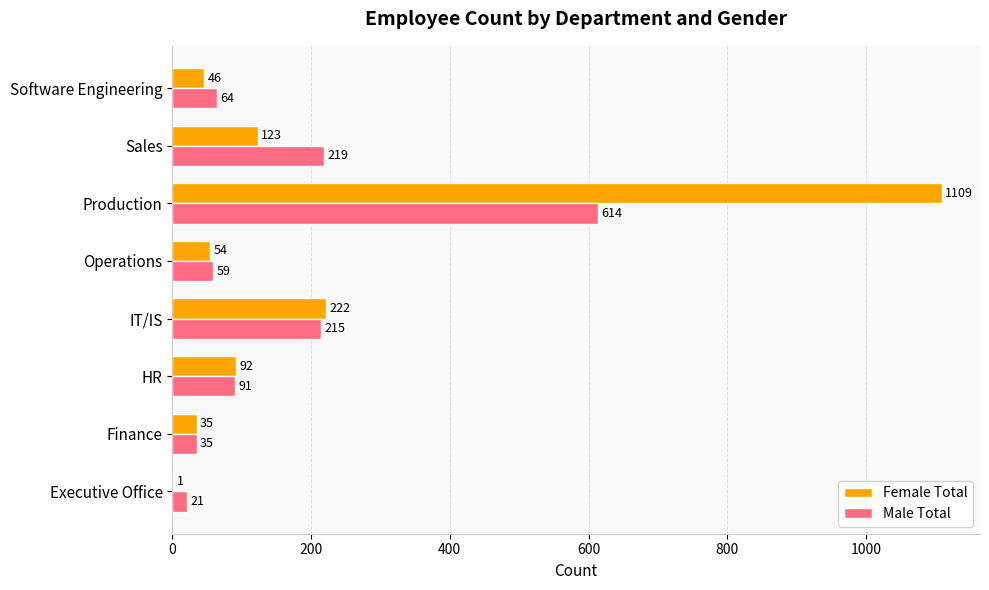

What are all the series names shown in the legend?

Female Total, Male Total